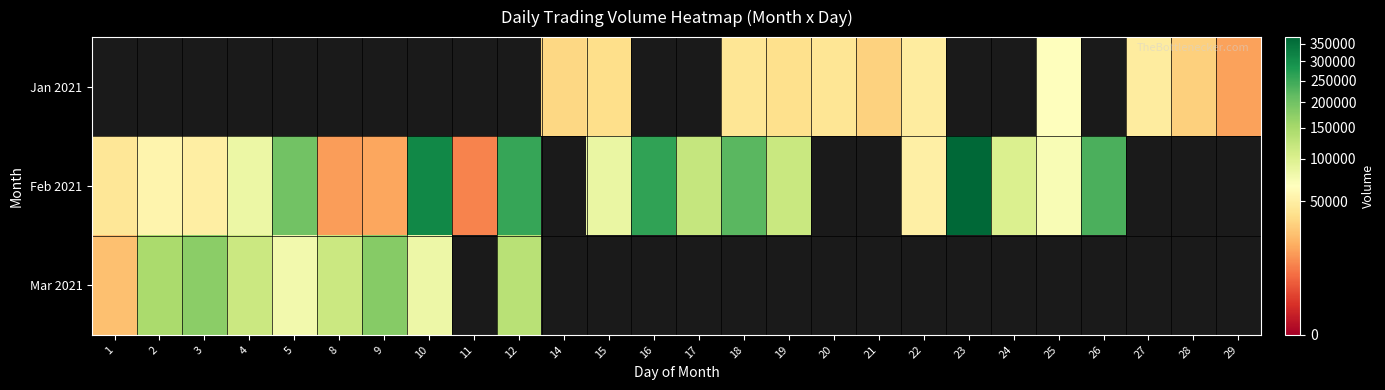

At which label is Mar 2021 closest to 102633?

8